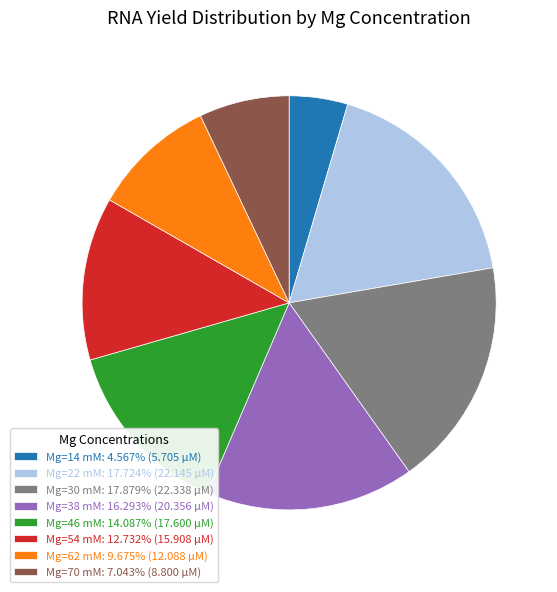

What is the ratio of the value at Mg=30 mM: 17.879% (22.338 µM) to the value at Mg=54 mM: 12.732% (15.908 µM)?

1.4